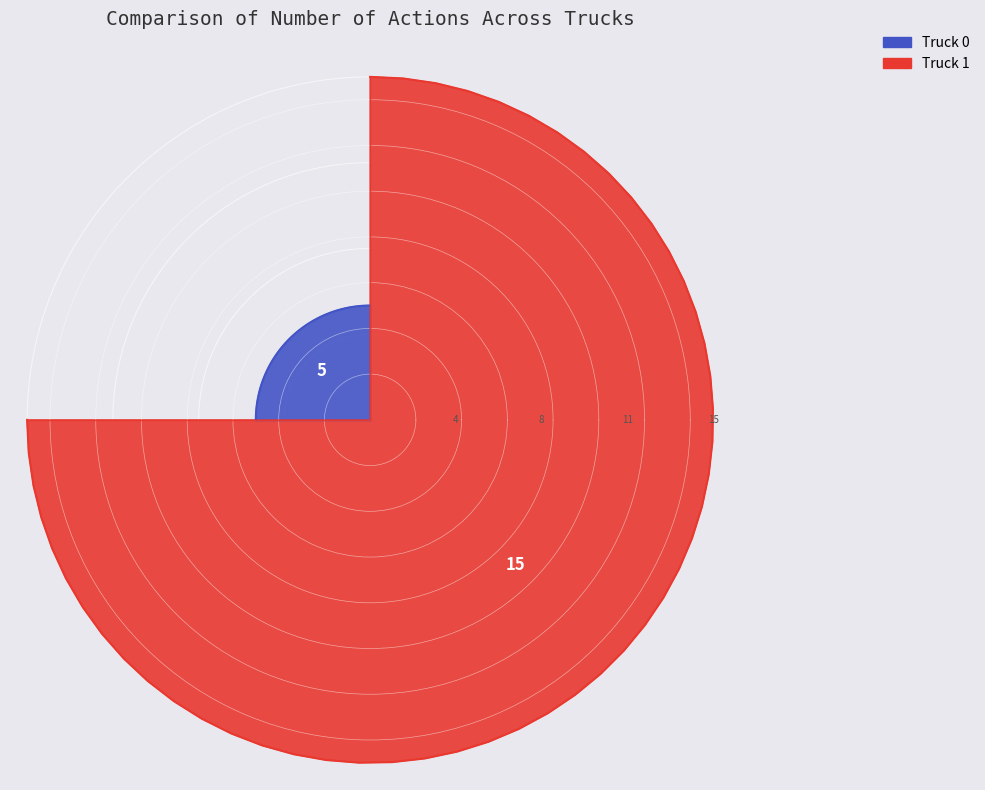

Which category has the smallest portion of the pie?

Truck 0